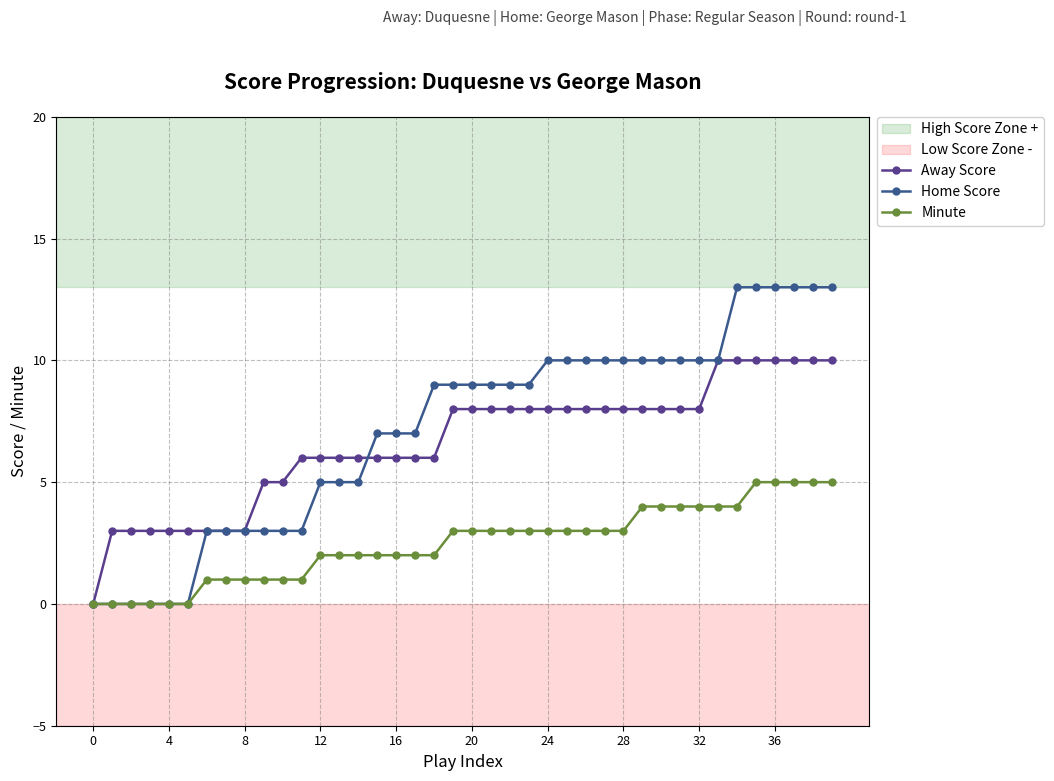

Which series has the largest total across all categories?

Home Score